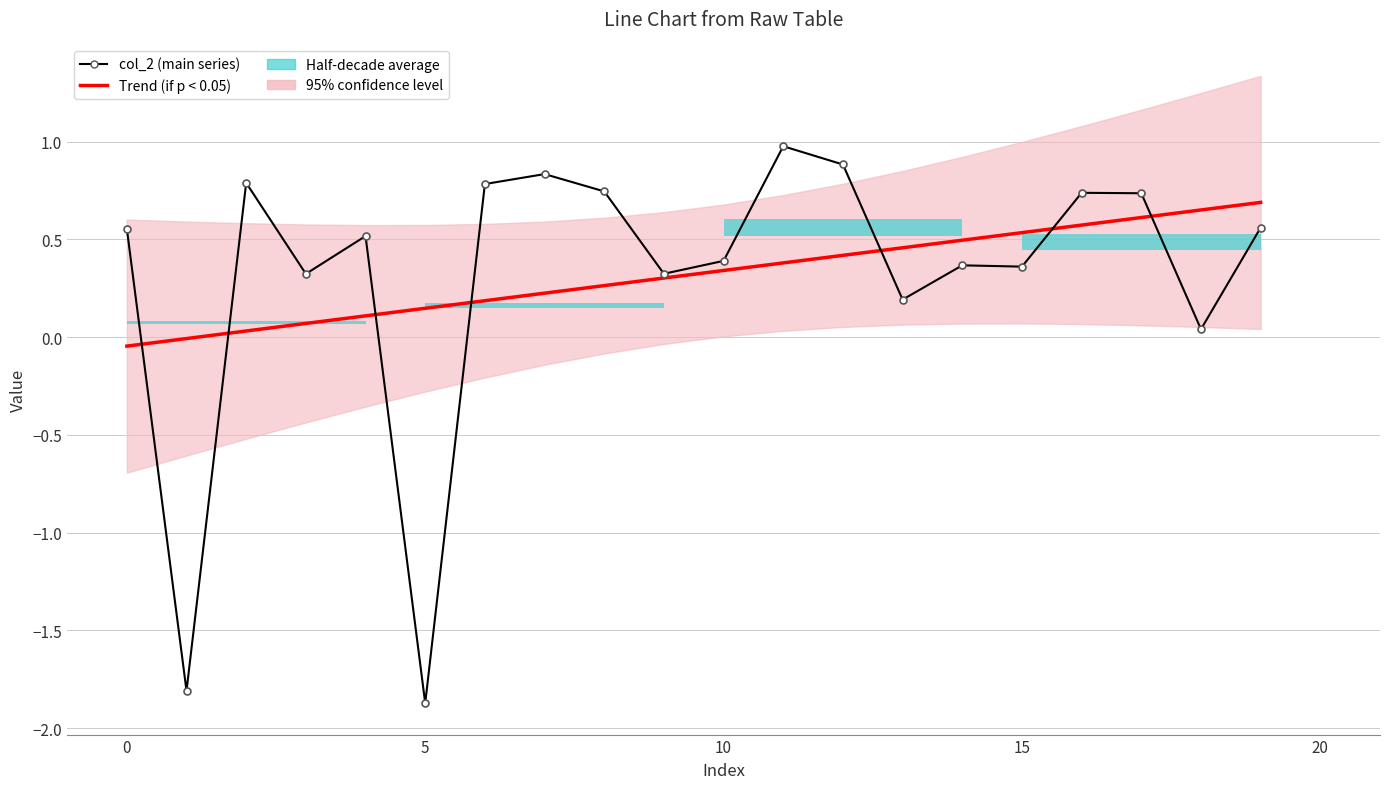

At which category is the sum across all series the highest?

11